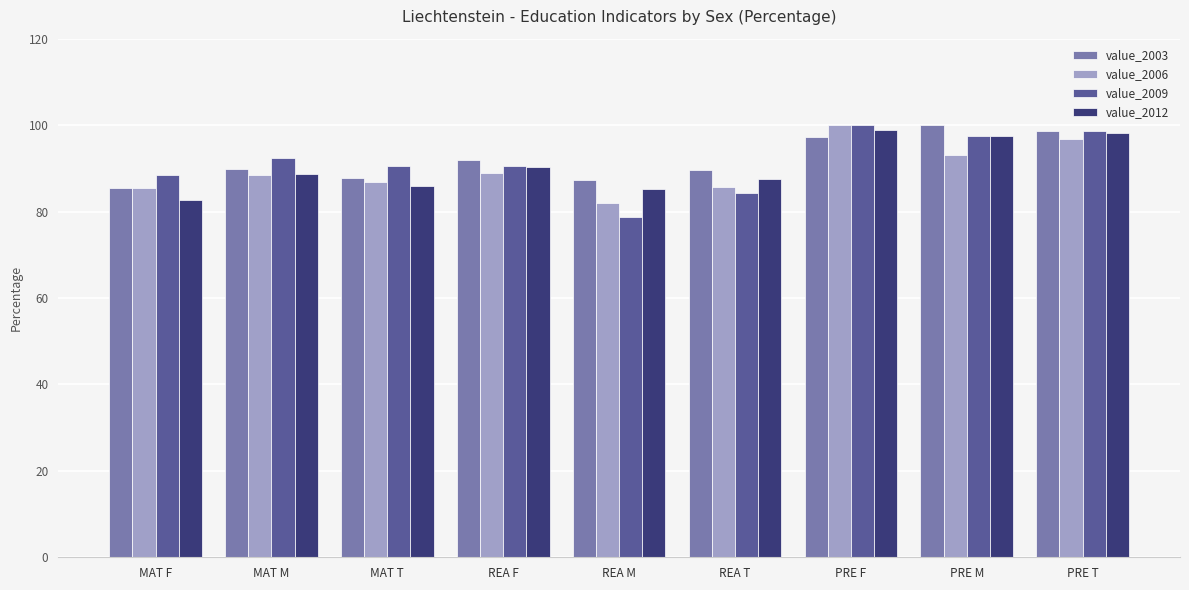

Which series changed the most between MAT T and PRE M?

value_2003